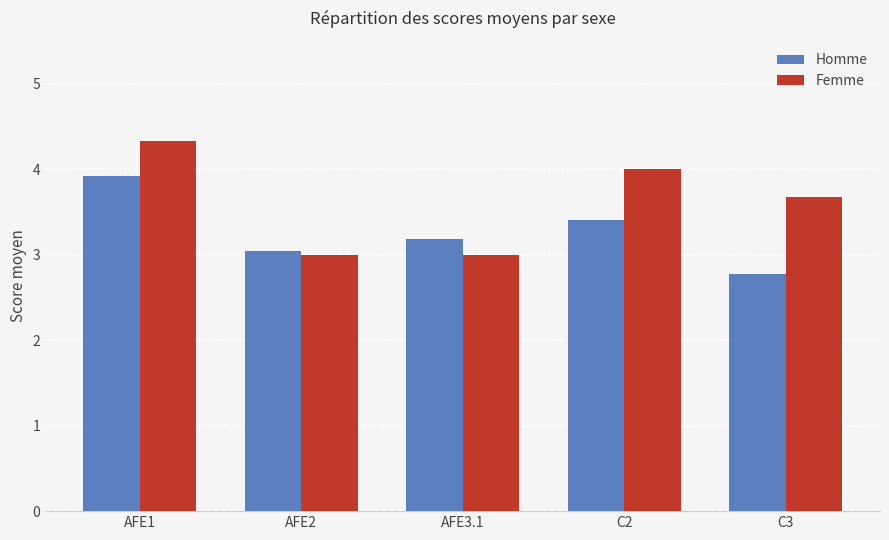

What is the label of the 3rd bar from the right?

AFE3.1